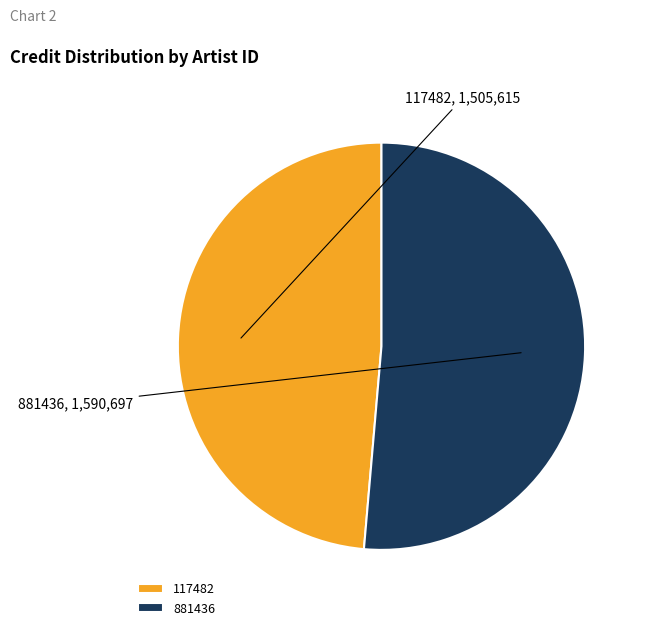

Is the sum of 117482 and 881436 greater than half?

Yes